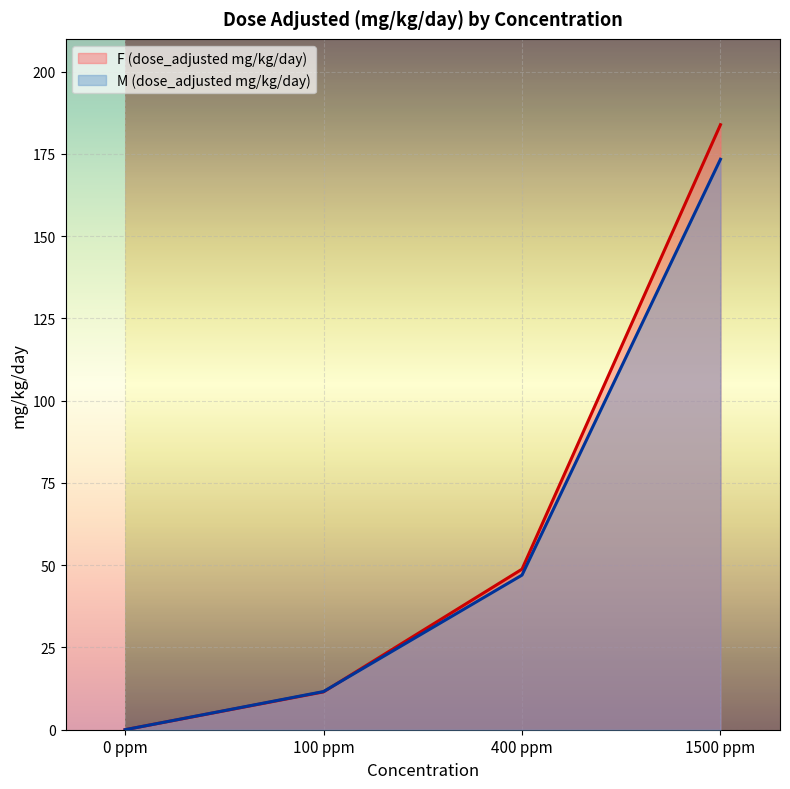

What is the total value across all series at 100 ppm?

23.1